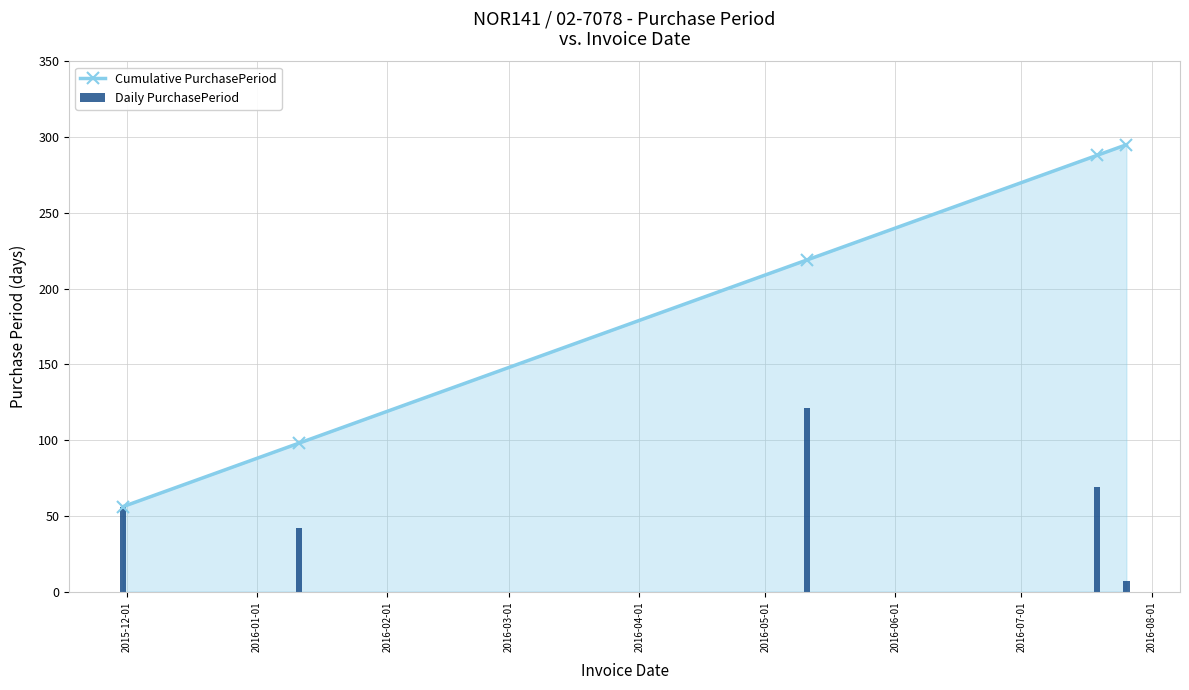

True or false: Cumulative PurchasePeriod has more than 0 interior local peaks.

False